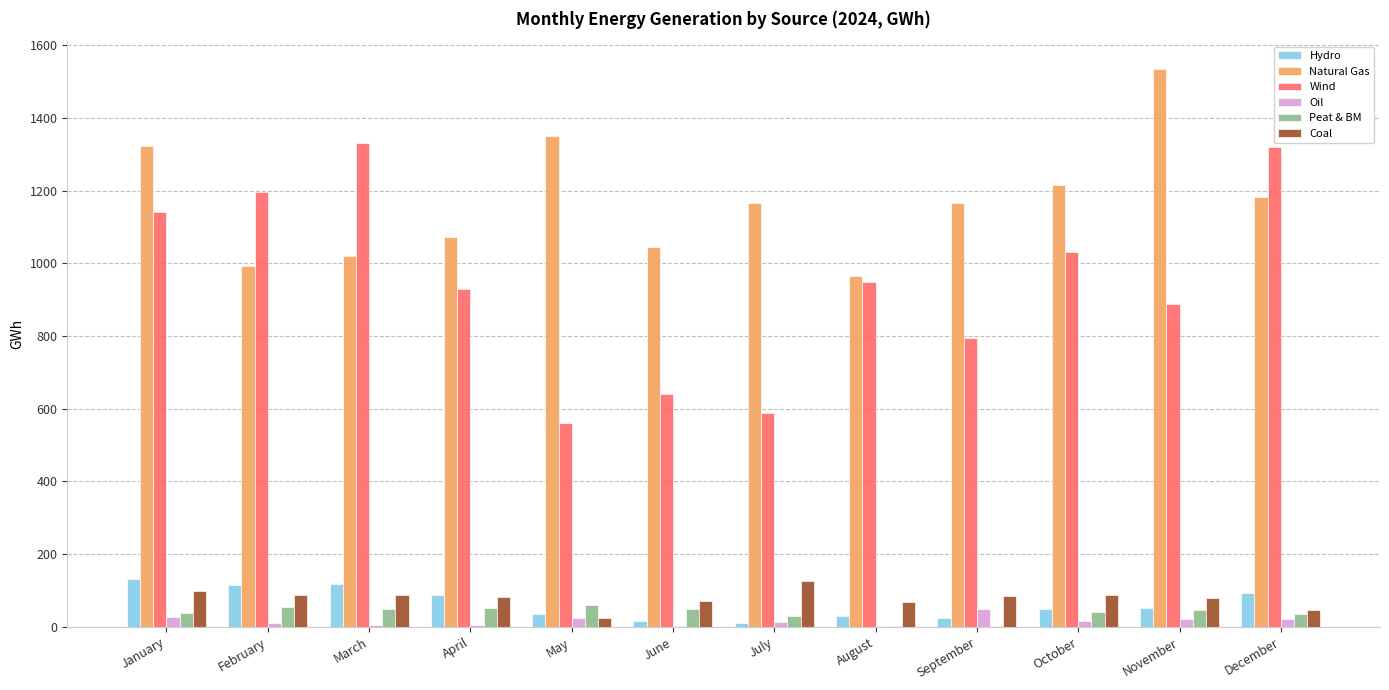

At which label does Hydro first exceed 51?

January